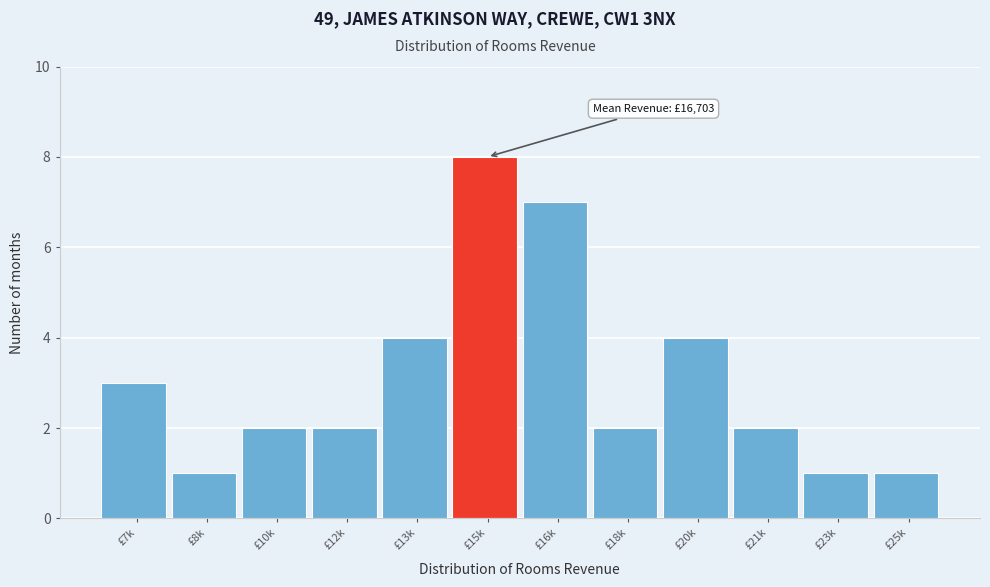

Reading left to right, what are all the values shown in this chart?

3	1	2	2	4	8	7	2	4	2	1	1